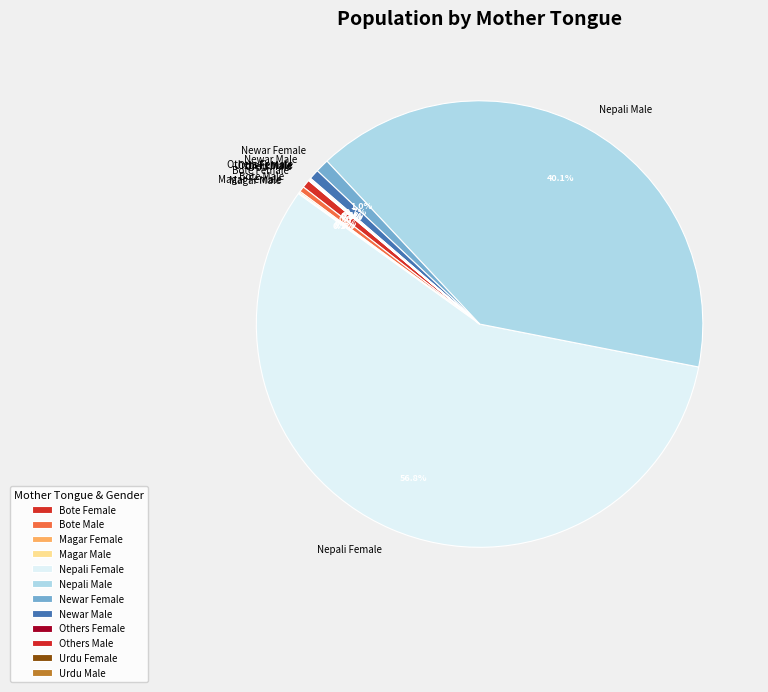

Is there any slice that represents more than half of the pie?

Yes